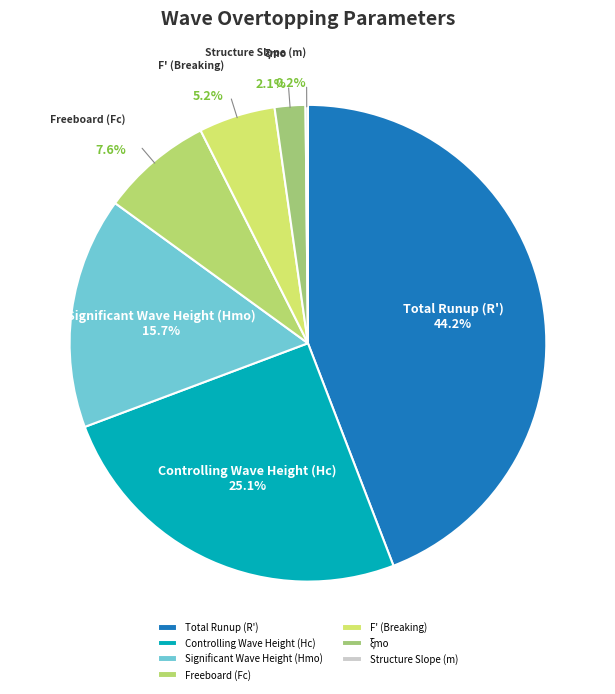

Is there a majority slice in this chart?

No